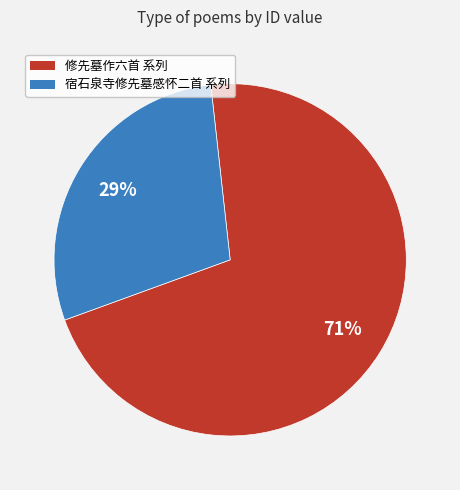

To the nearest percent, what is the average slice percentage?

50%